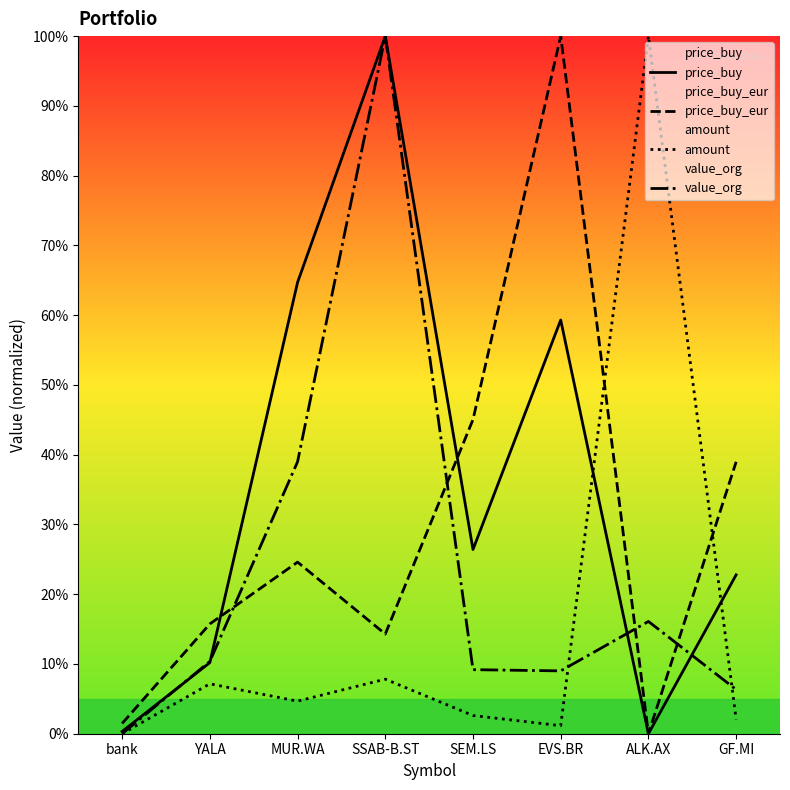

The value of value_org at SEM.LS is 5.6. True or false?

False